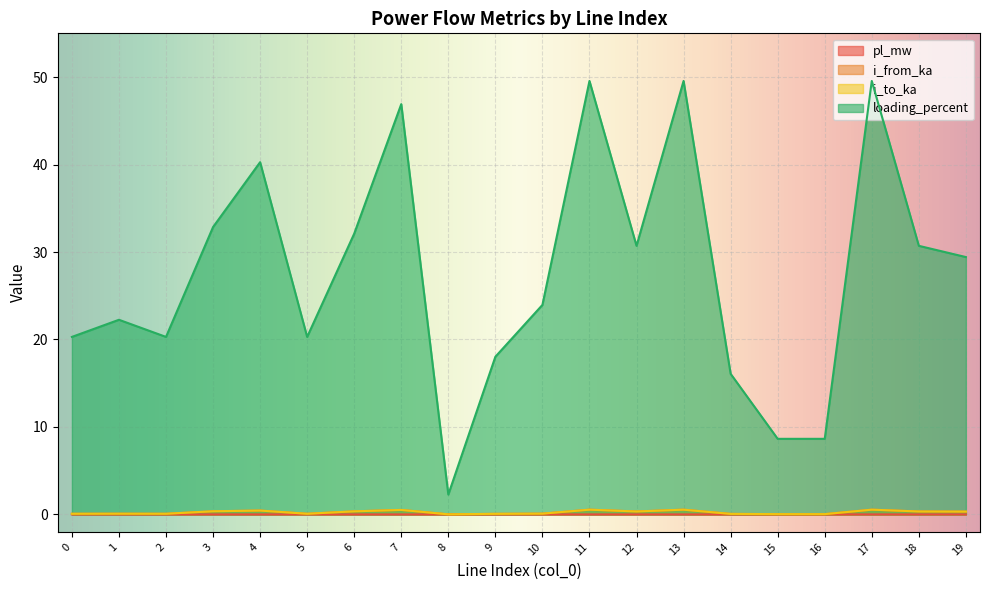

At which category does the chart reach its peak across all series?

13